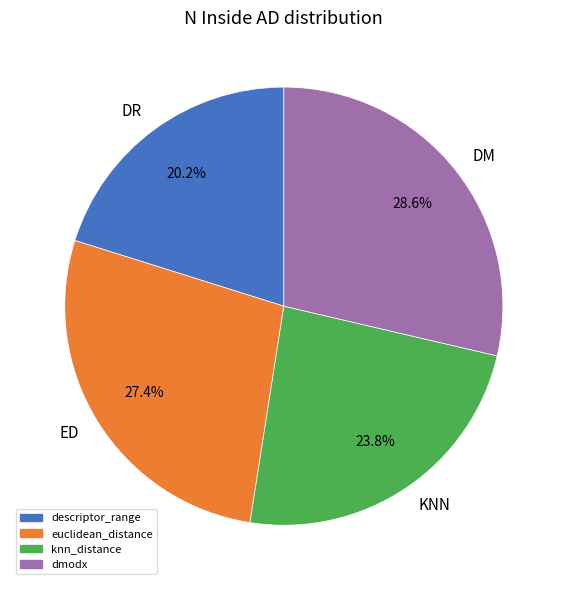

Is there a majority slice in this chart?

No